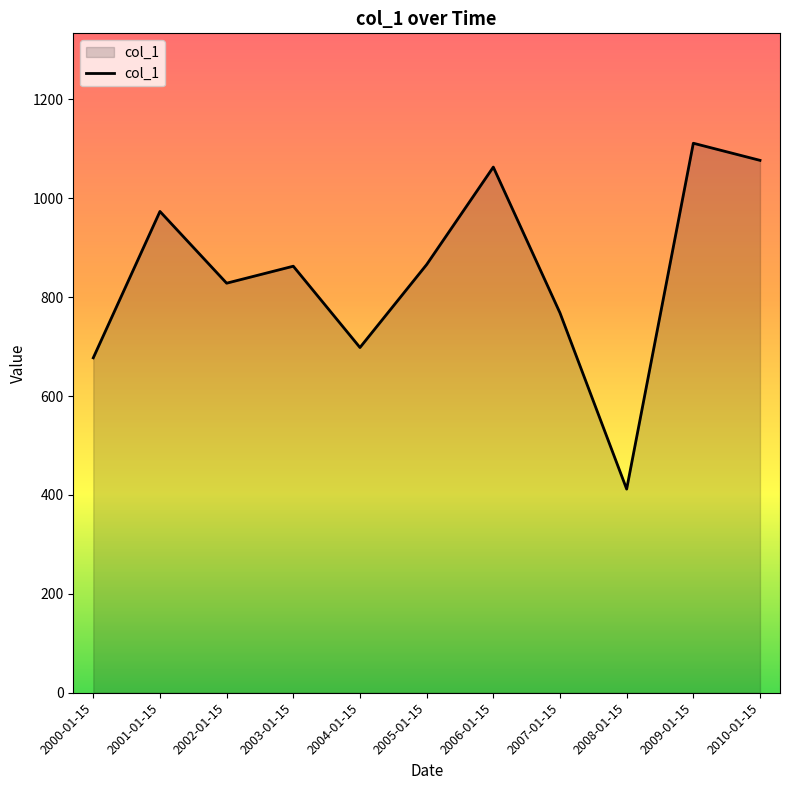

Which category has the lowest value across all series?

2008-01-15